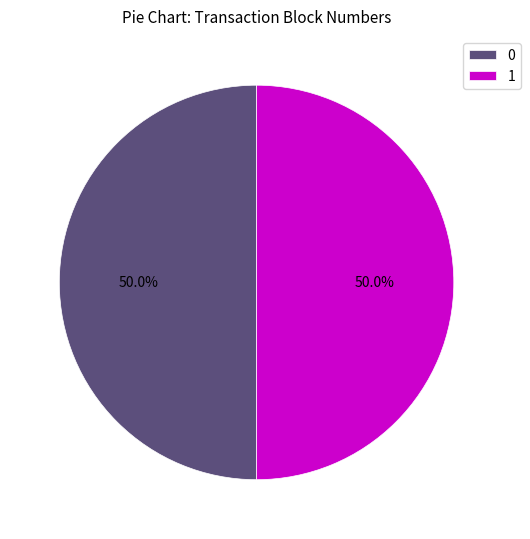

To the nearest percent, what portion does 0 represent?

50%